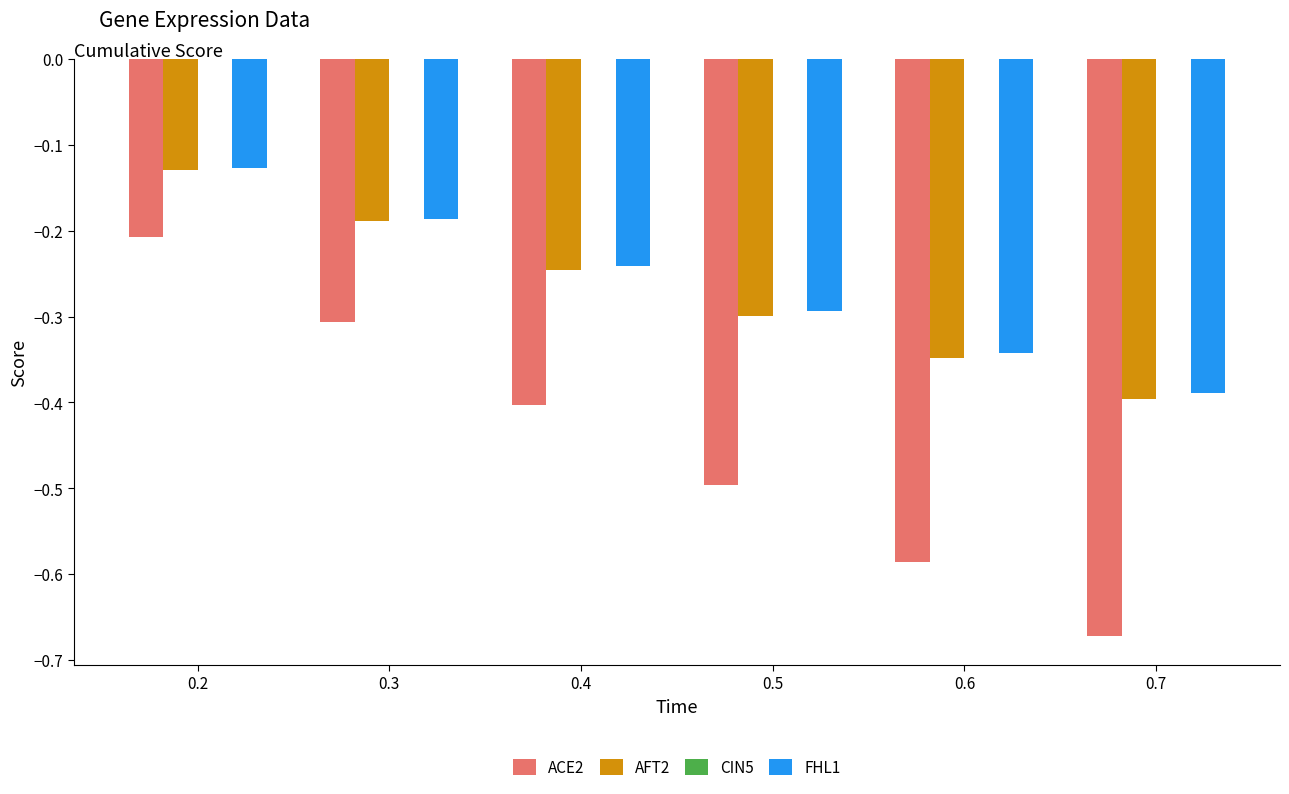

Which series has the widest spread of values?

ACE2